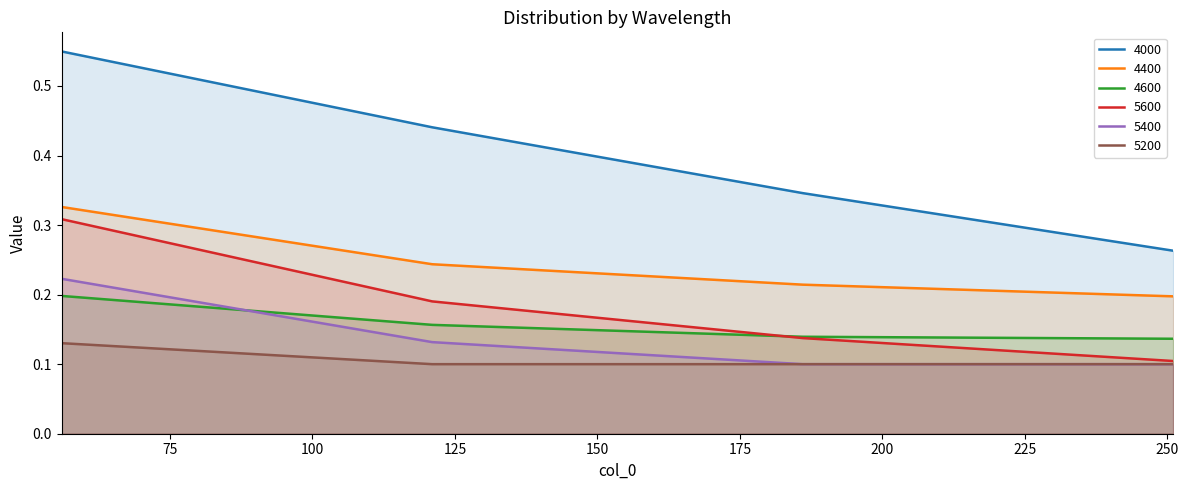

Which series has the largest total across all categories?

4000